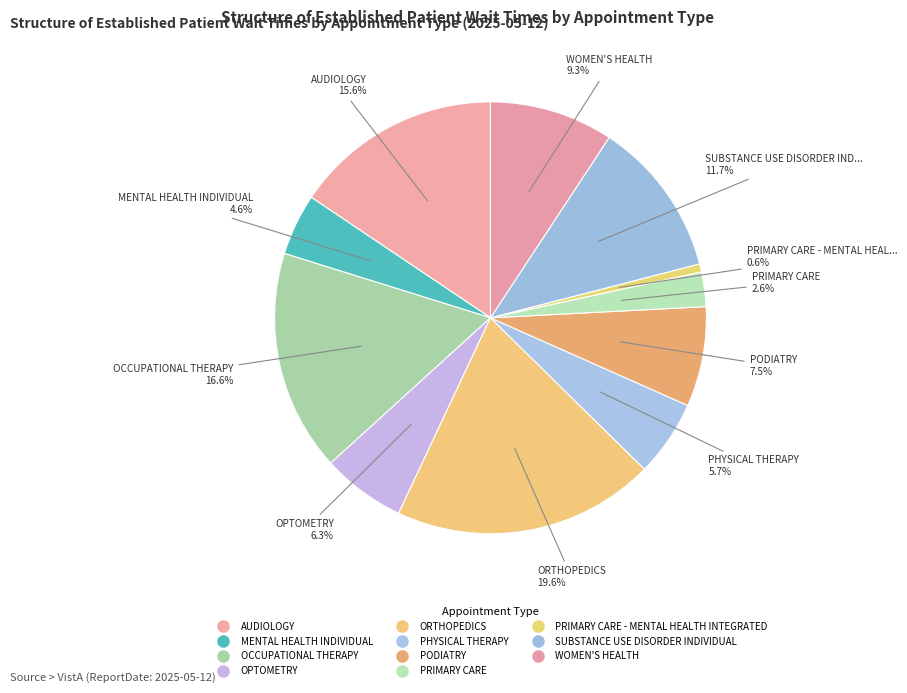

Count the number of slices in the pie.

11